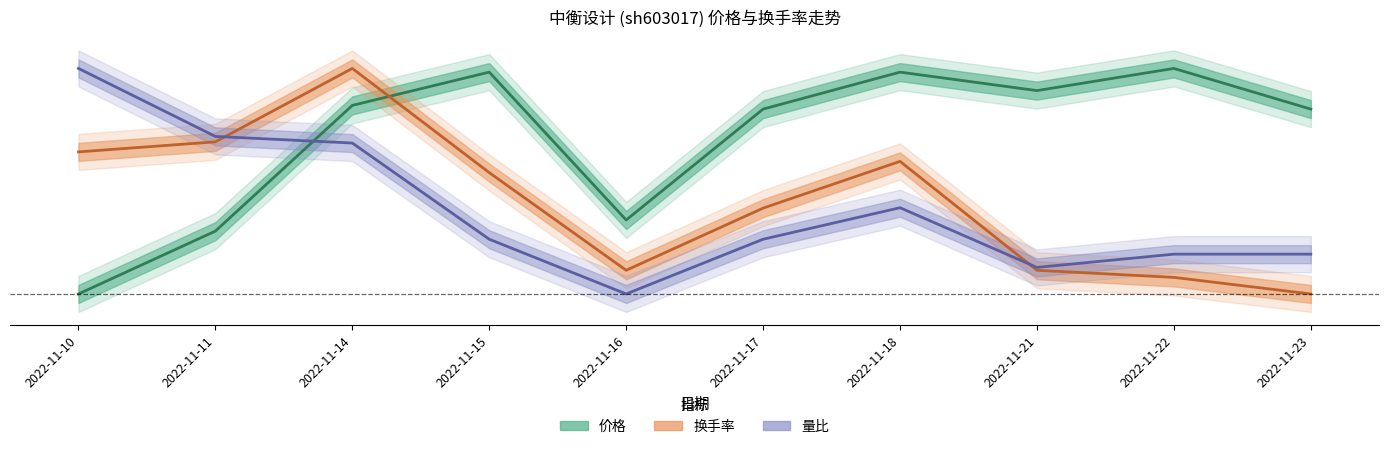

Which series ends up on top after the final intersection of 价格 and 量比?

价格